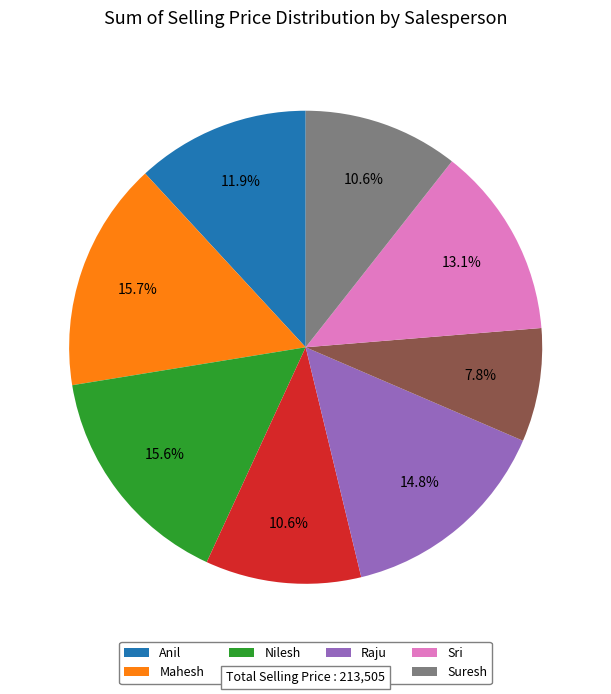

To the nearest percent, what is the combined percentage of Nilesh and Mahesh?

31%